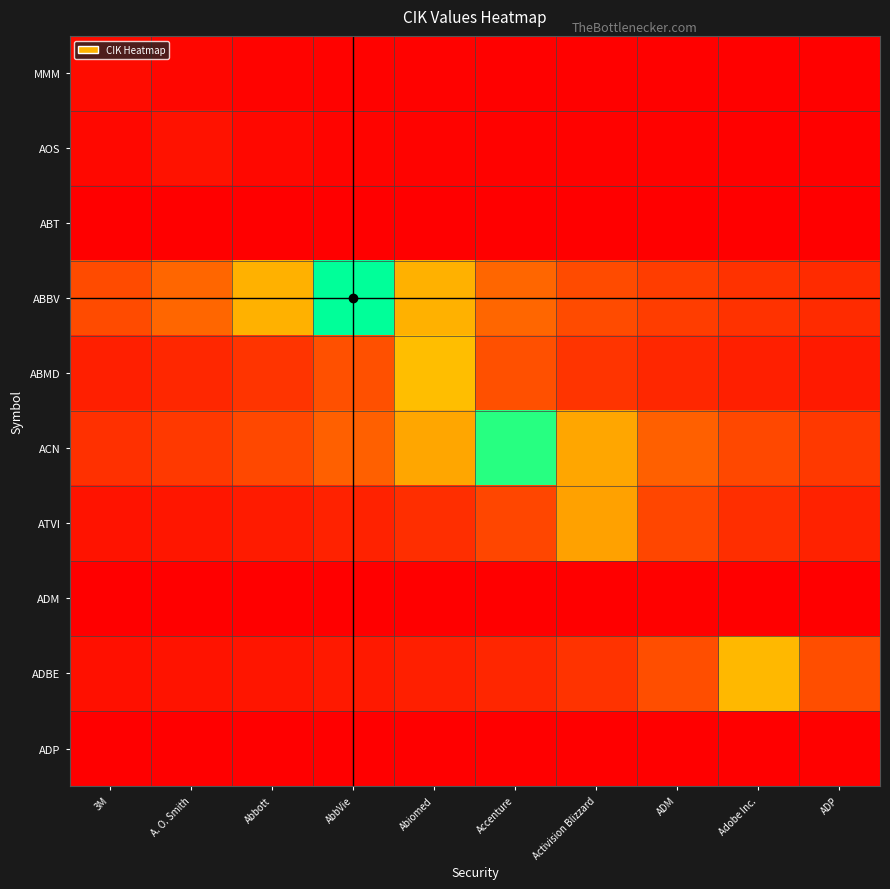

How many series are shown in this chart?

10